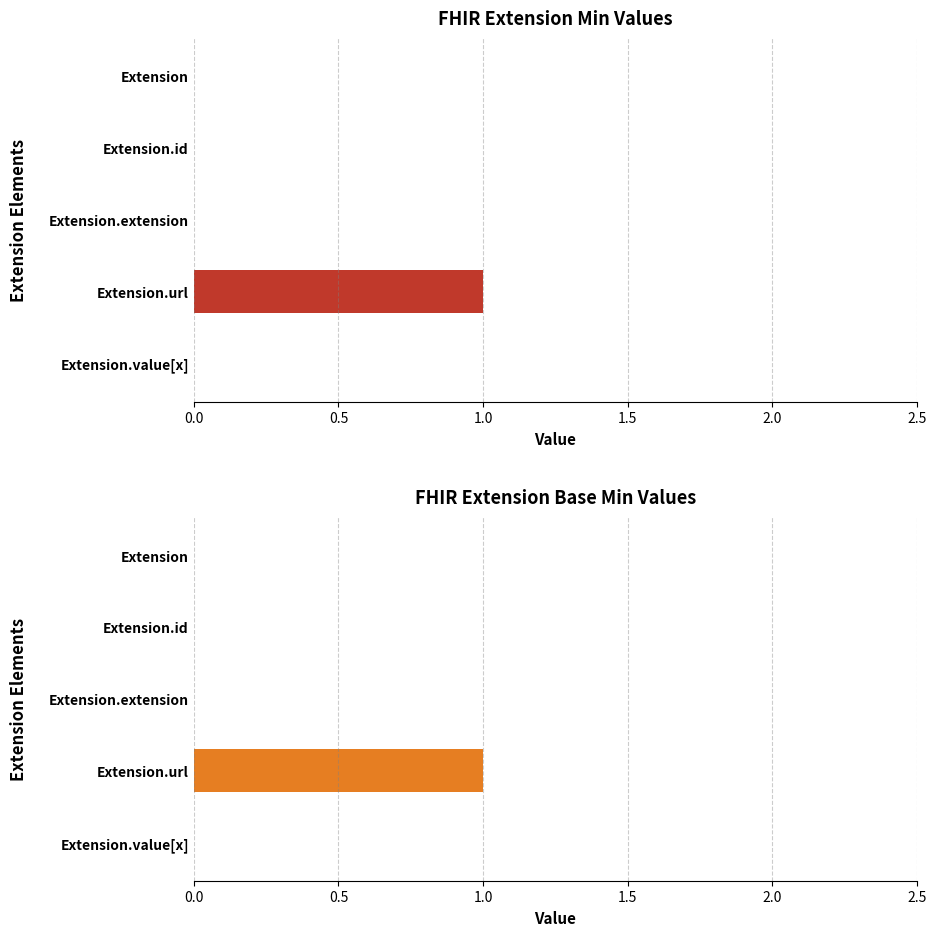

List the series in order of their peak value, highest first.

Min, Base Min